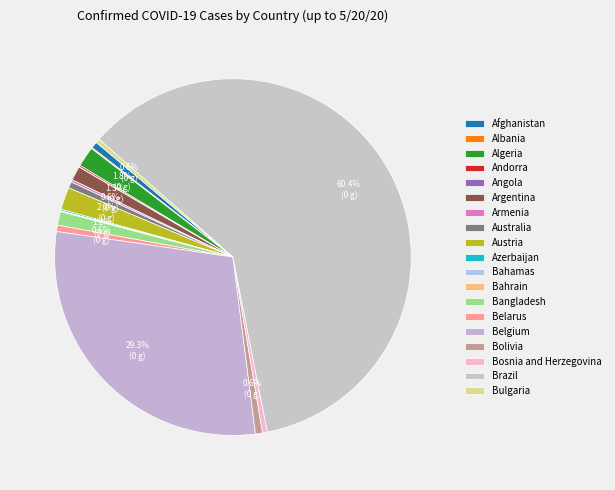

Combined, do Brazil and Albania account for over 50%?

Yes